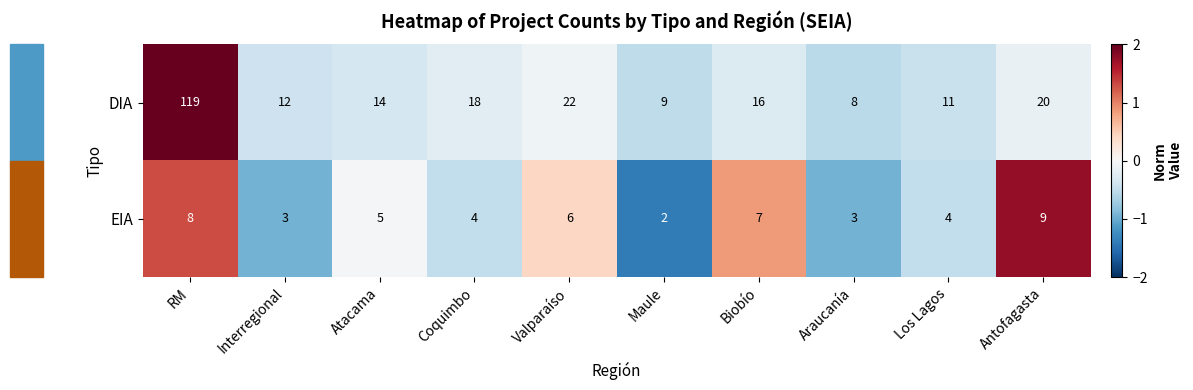

List the series in order of their peak value, highest first.

DIA, EIA